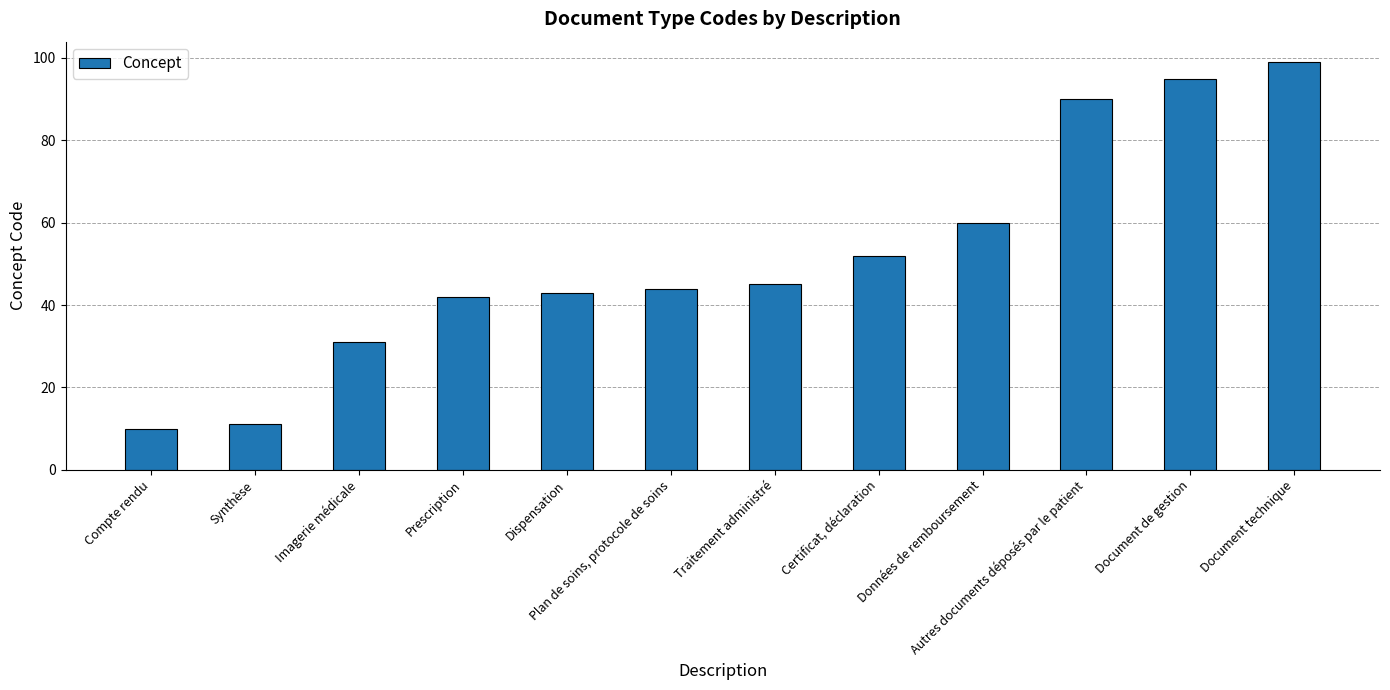

What is the difference between the maximum and minimum values?

89